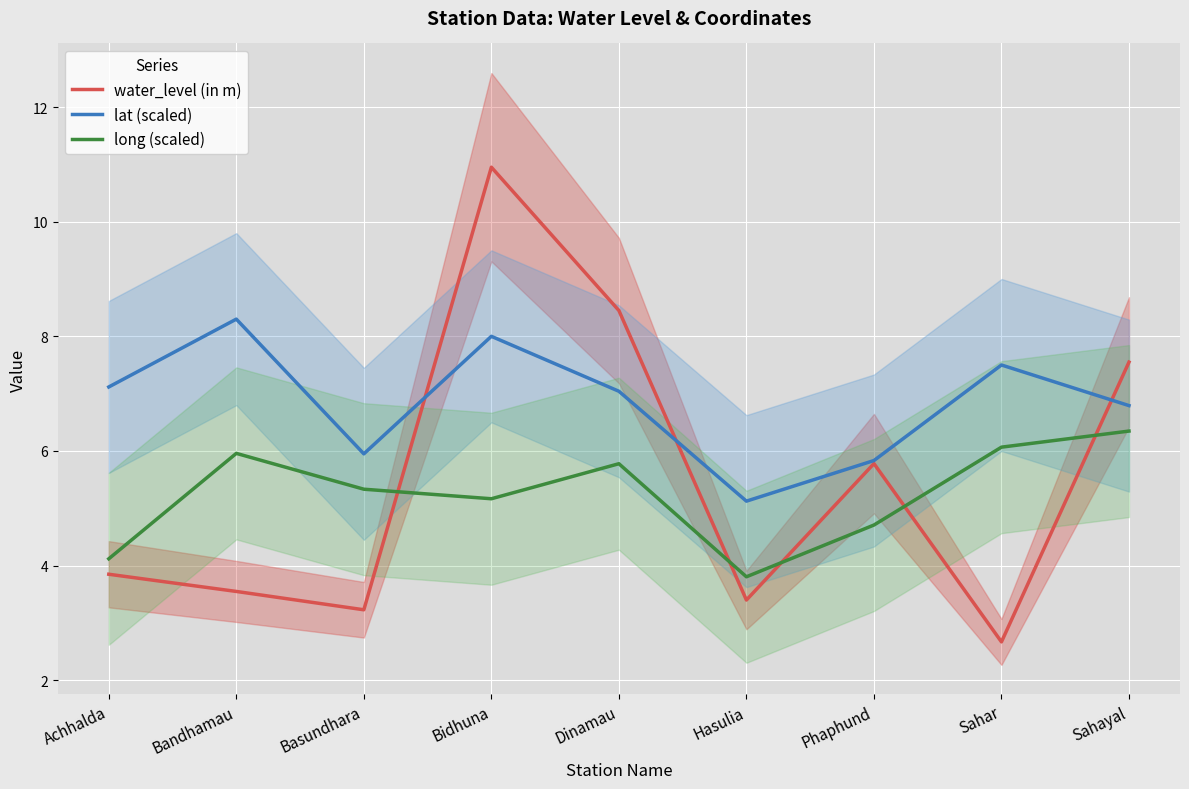

What is the label of the 1st point from the right?

Sahayal